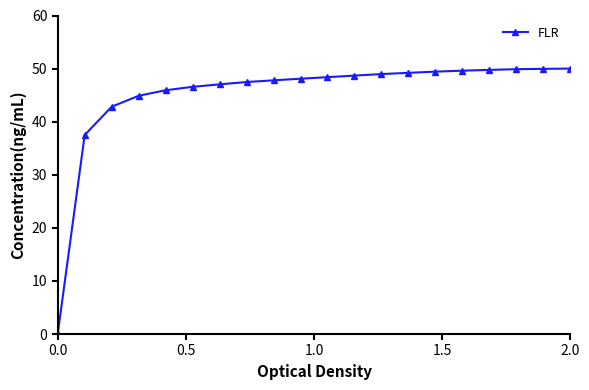

What is the average value?

45.1